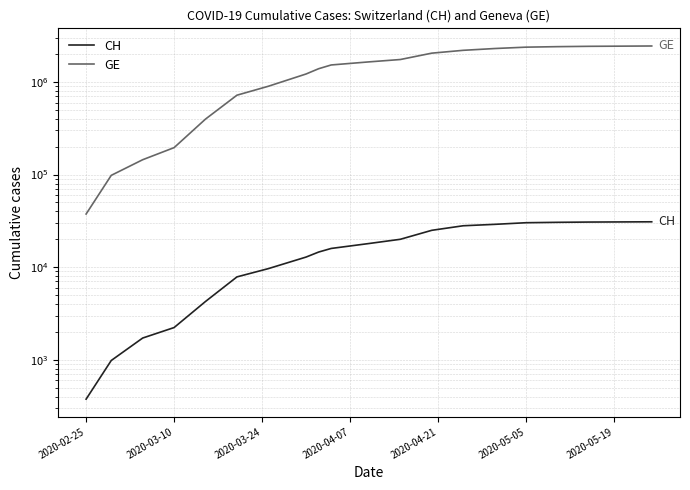

What is the difference between the second highest and minimum values in the GE series?

2402500